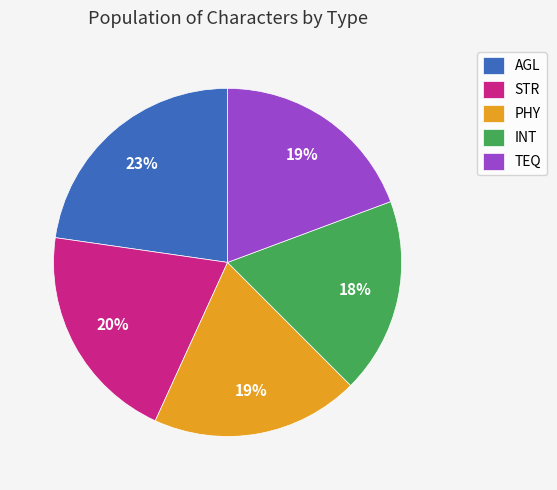

Is there a majority slice in this chart?

No